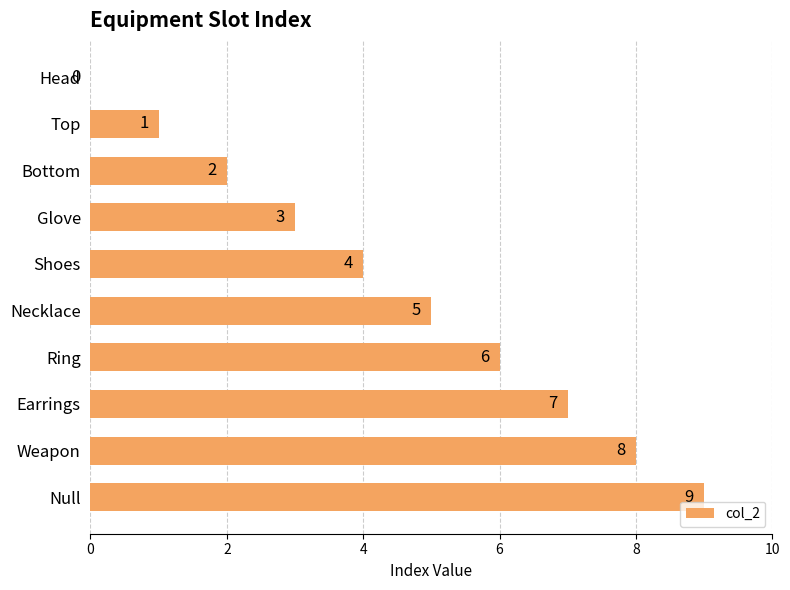

Where is the data nearest to the value 4?

Shoes